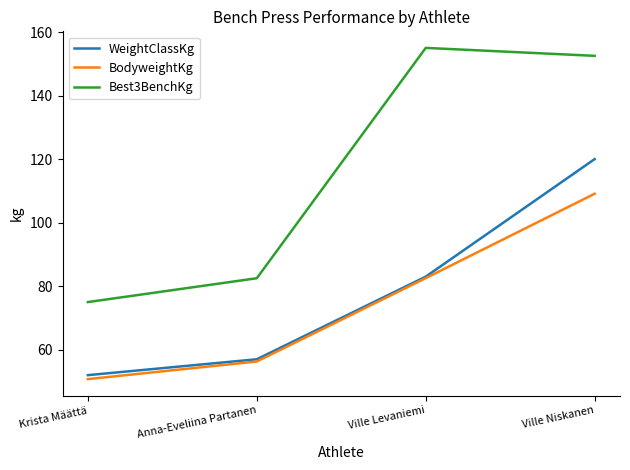

What is the greatest value displayed?

155.0